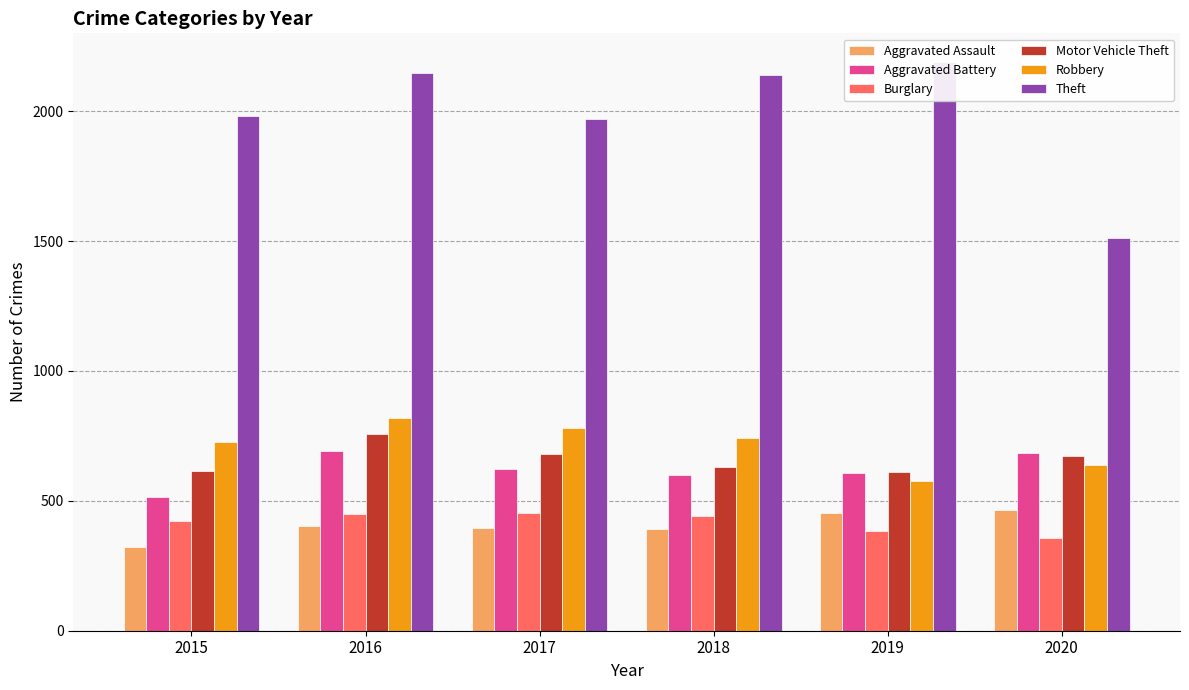

Reading right to left, list all the values displayed in this chart.

Aggravated Assault: 466	452	392	396	402	323
Aggravated Battery: 686	608	600	623	691	515
Burglary: 357	383	443	453	451	421
Motor Vehicle Theft: 673	611	631	680	756	614
Robbery: 637	577	741	780	819	726
Theft: 1512	2190	2140	1968	2148	1981